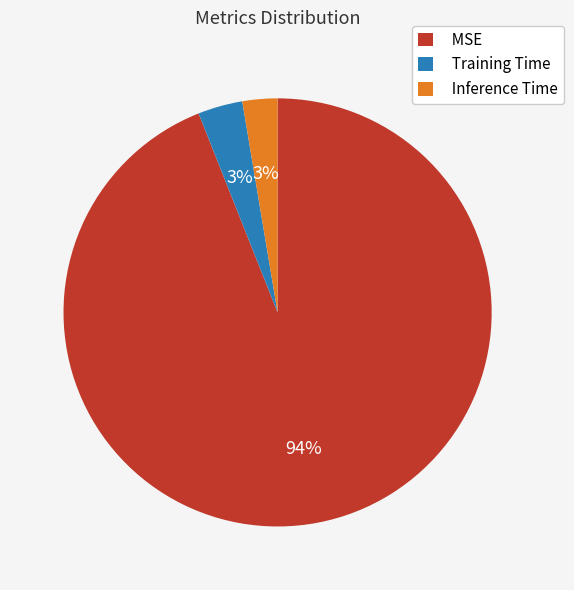

To the nearest percent, what is the combined percentage of MSE and Training Time?

97%